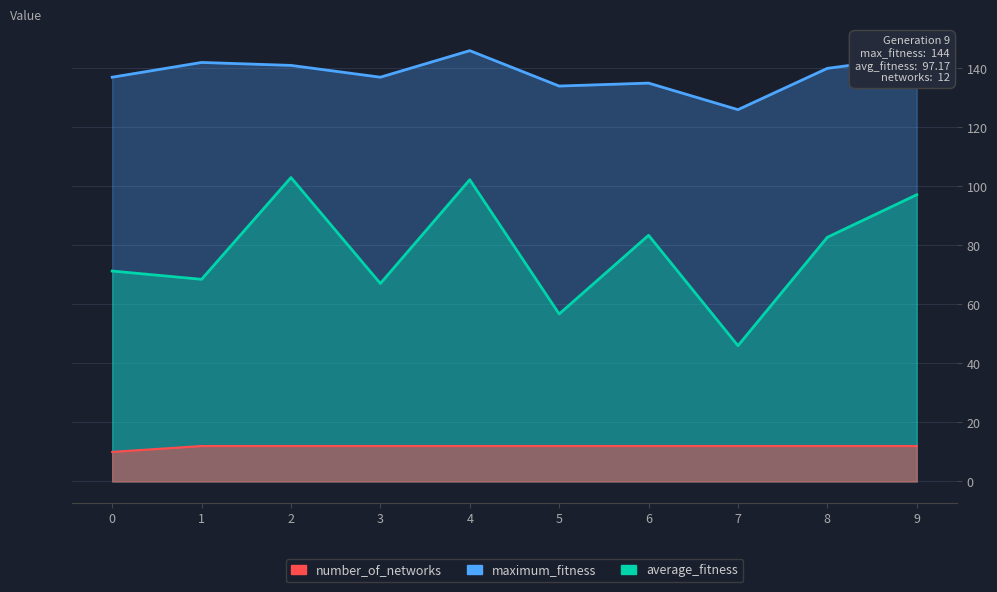

Reading left to right, what are all the values shown in this chart?

average_fitness: 0=71.3	1=68.5	2=103.0	3=67.1	4=102.2	5=56.8	6=83.4	7=46.0	8=82.8	9=97.2
maximum_fitness: 0=137.0	1=142.0	2=141.0	3=137.0	4=146.0	5=134.0	6=135.0	7=126.0	8=140.0	9=144.0
number_of_networks: 0=10.0	1=12.0	2=12.0	3=12.0	4=12.0	5=12.0	6=12.0	7=12.0	8=12.0	9=12.0